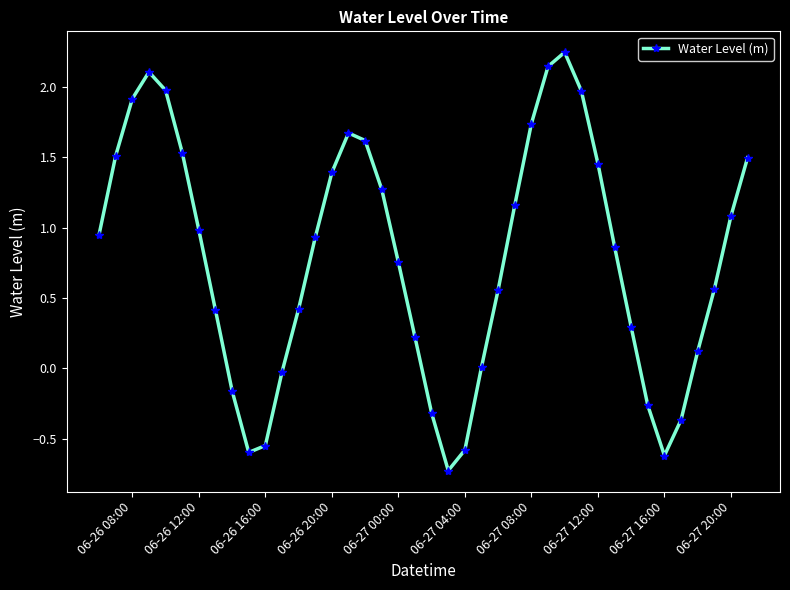

How many points are lower than both their immediate neighbors (excluding endpoints)?

3